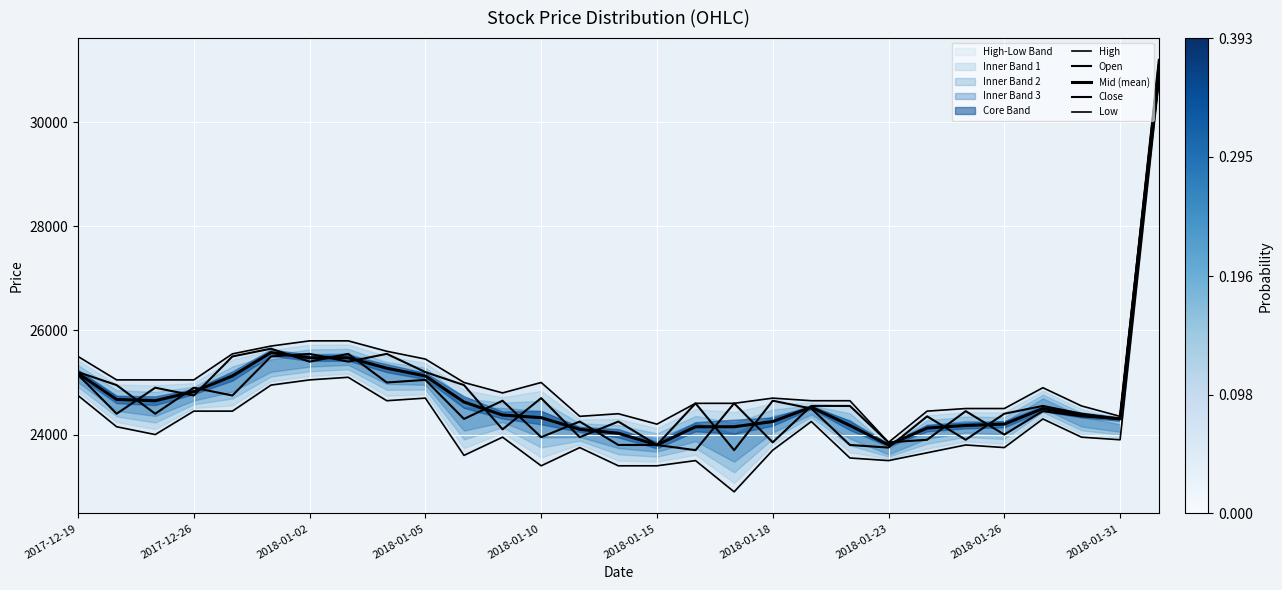

The Mid (mean) series shows 36463 at 2018-01-05. True or false?

False